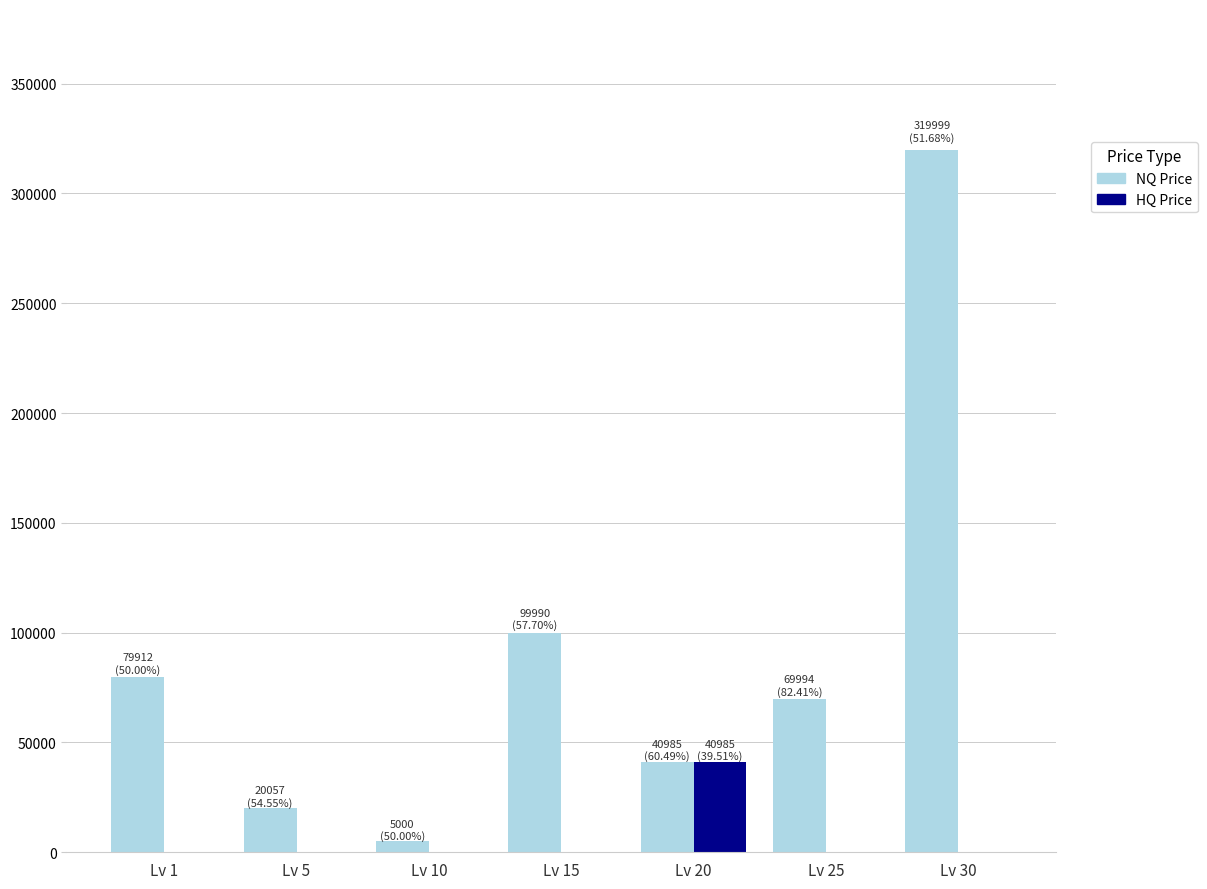

Which series has the largest range (max minus min)?

NQ Price